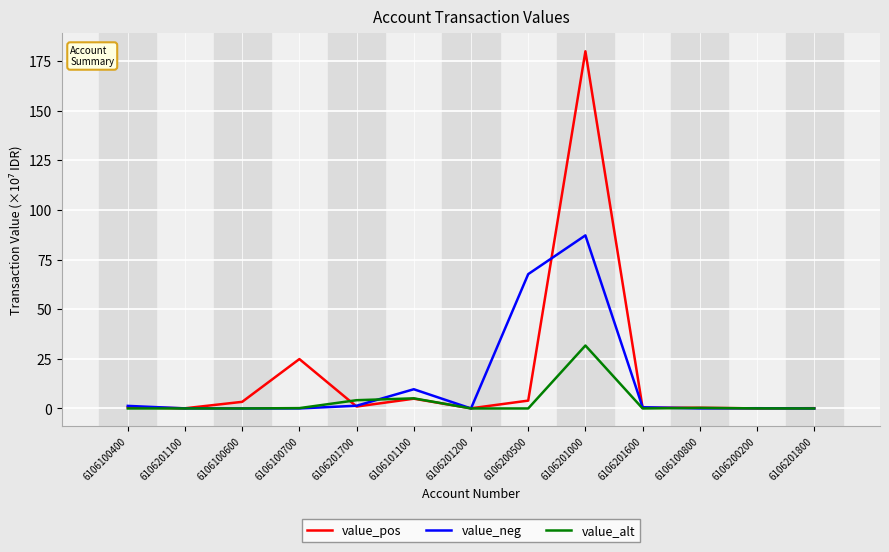

What is the maximum value shown in the chart?

179.8